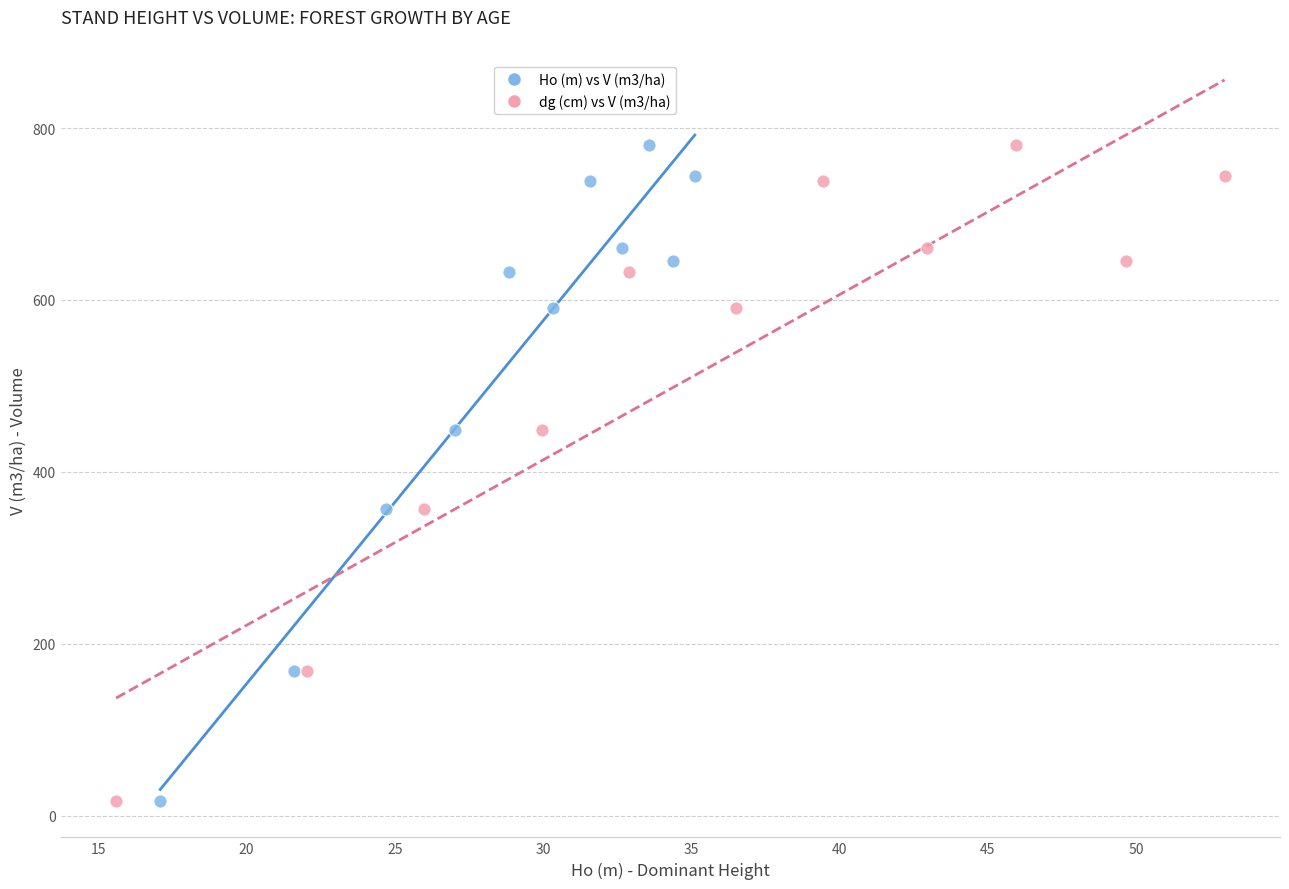

What are all the series names shown in the legend?

Ho (m) vs V (m3/ha), dg (cm) vs V (m3/ha)